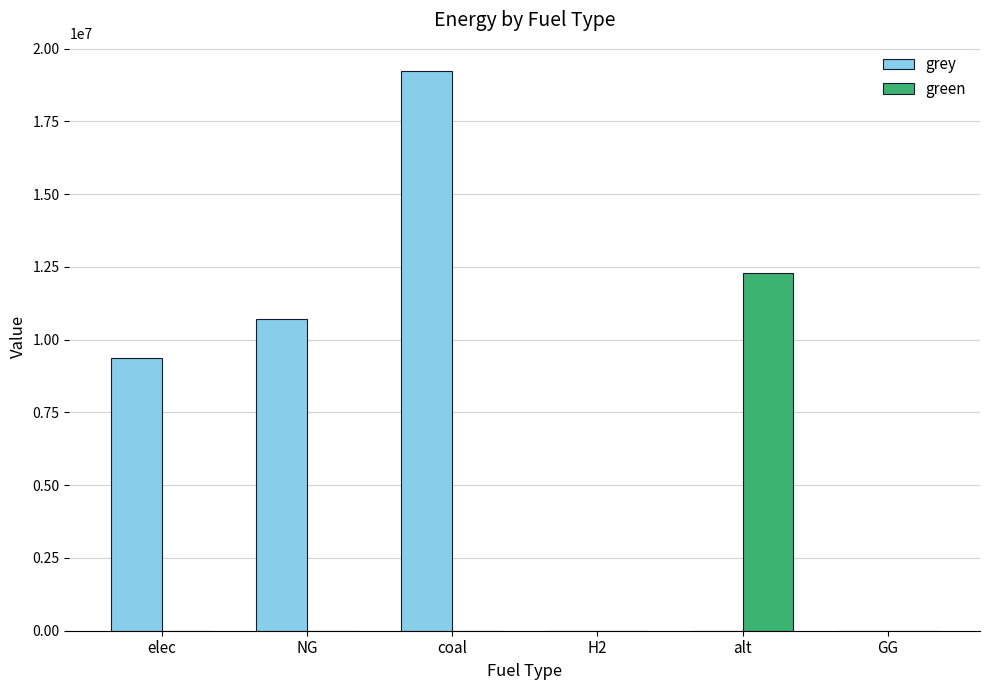

Reading left to right, extract all data points from this chart.

grey: elec=9382956.3	NG=10696816.3	coal=19243801.4	H2=0.0	alt=0.0	GG=0.0
green: elec=0.0	NG=0.0	coal=0.0	H2=0.0	alt=12288253.3	GG=0.0